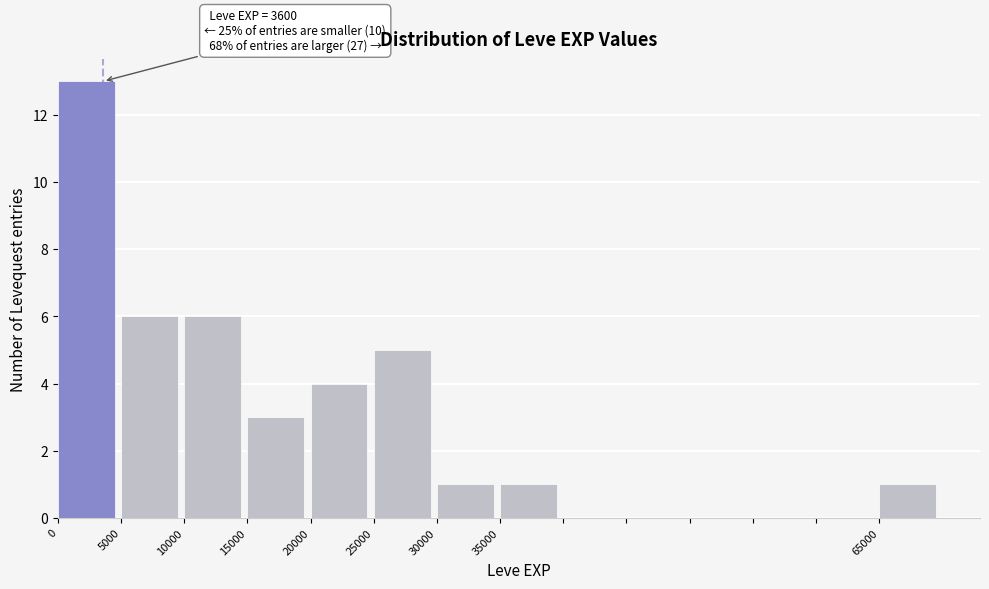

Over which range of the x-axis is the bar tallest?

0 to 5000